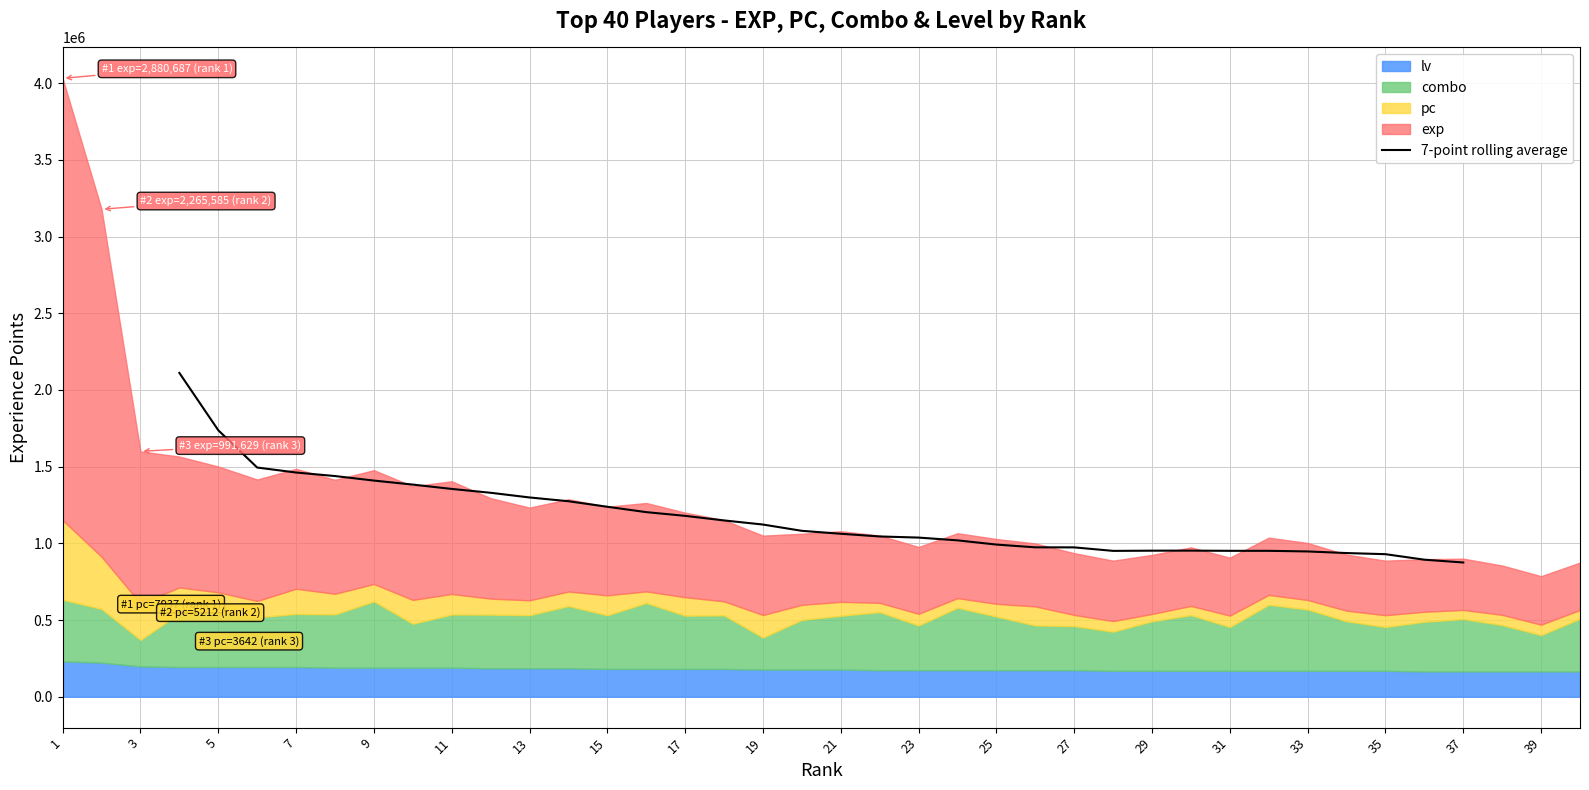

What is the highest value of the 7-point rolling average series?

2111120.5